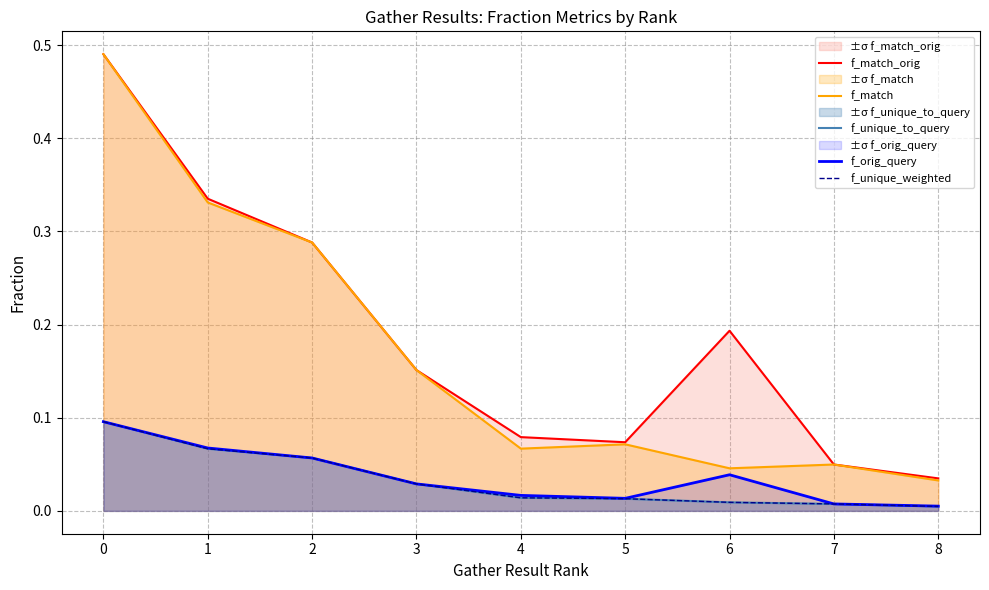

Which series has the largest total across all categories?

f_match_orig